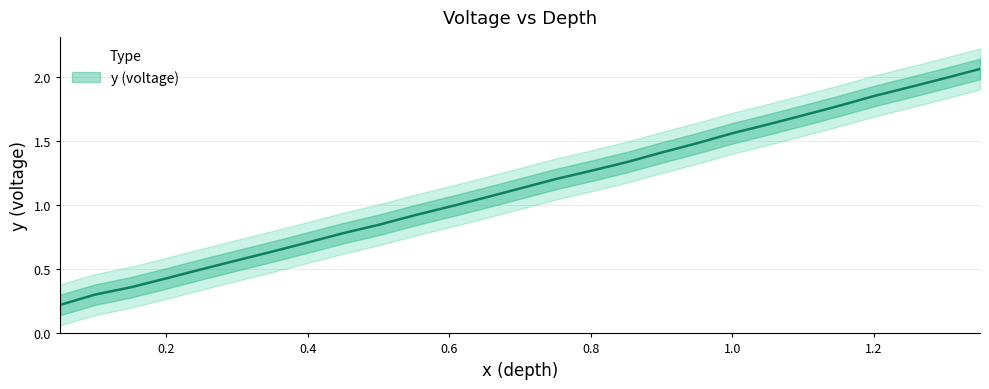

How many categories are shown in the chart?

27